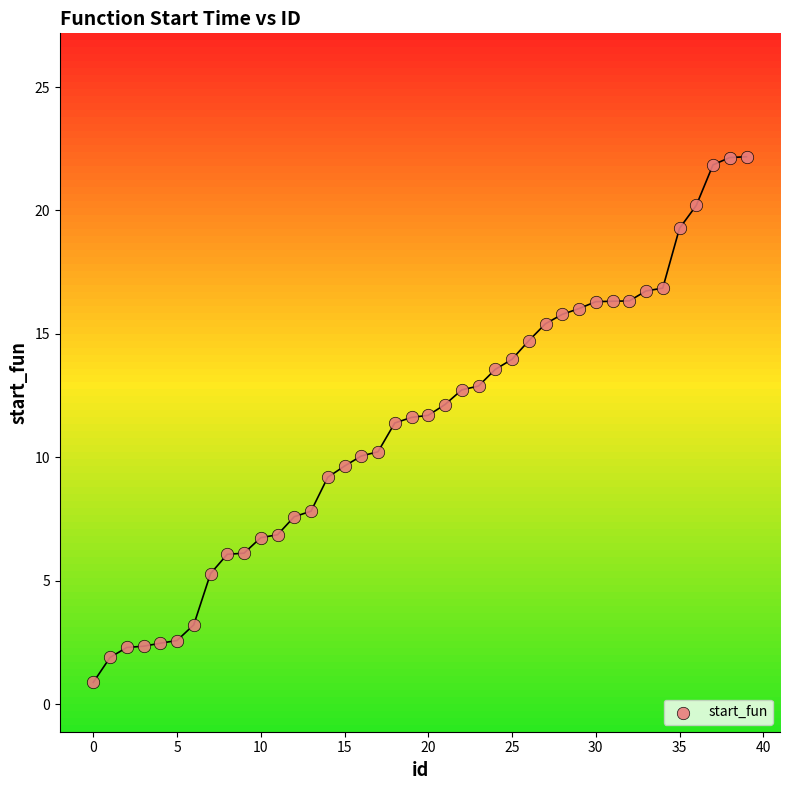

What is the range of X values (max minus min)?

39.0